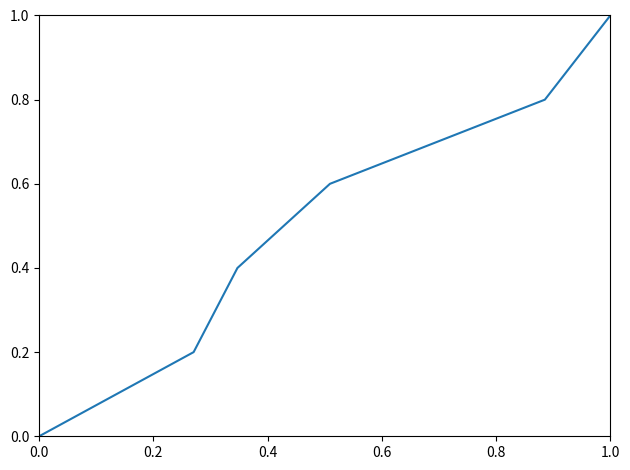

What is the difference between the second highest and second lowest values?

0.6